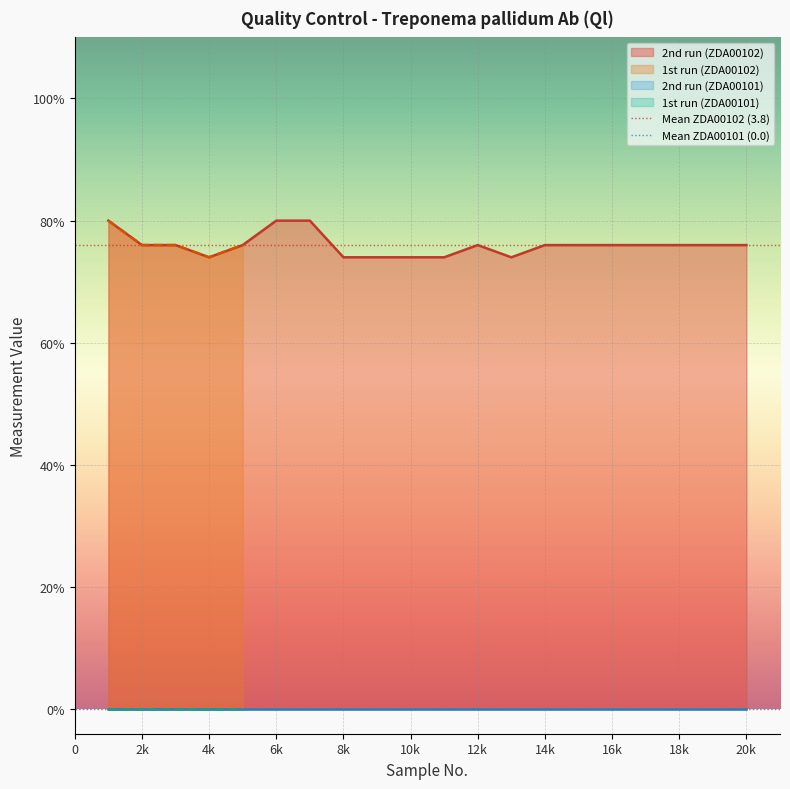

What is the spread (max minus min) of values at 2k?

3.8